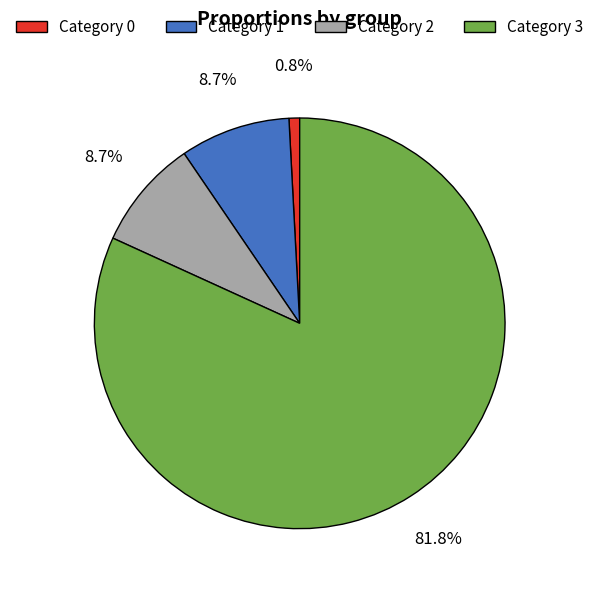

Between Category 3 and Category 0, which is larger?

Category 3